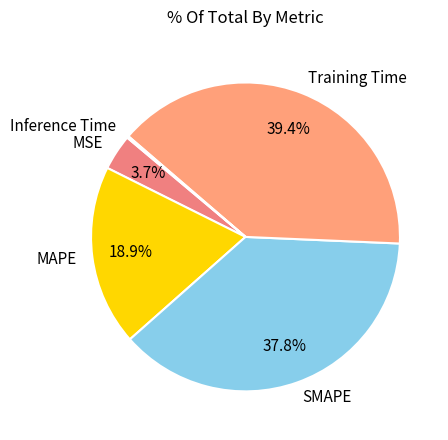

Which category has the biggest portion of the pie?

Training Time